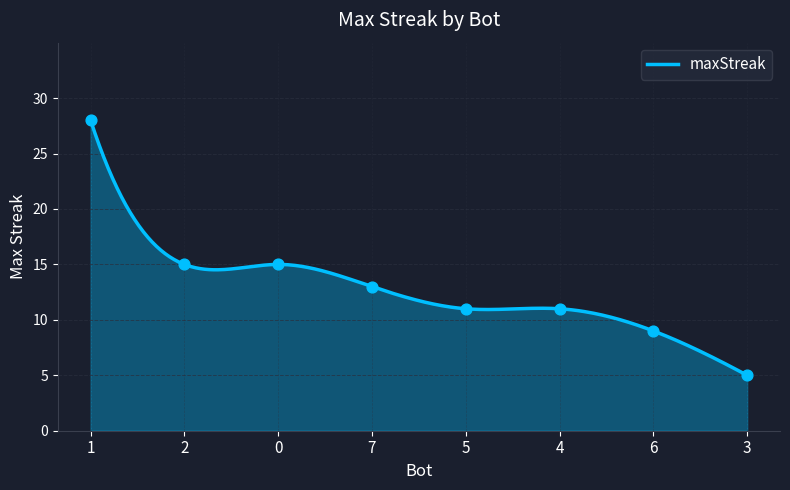

What is the change in value from 0 to 6?

-6